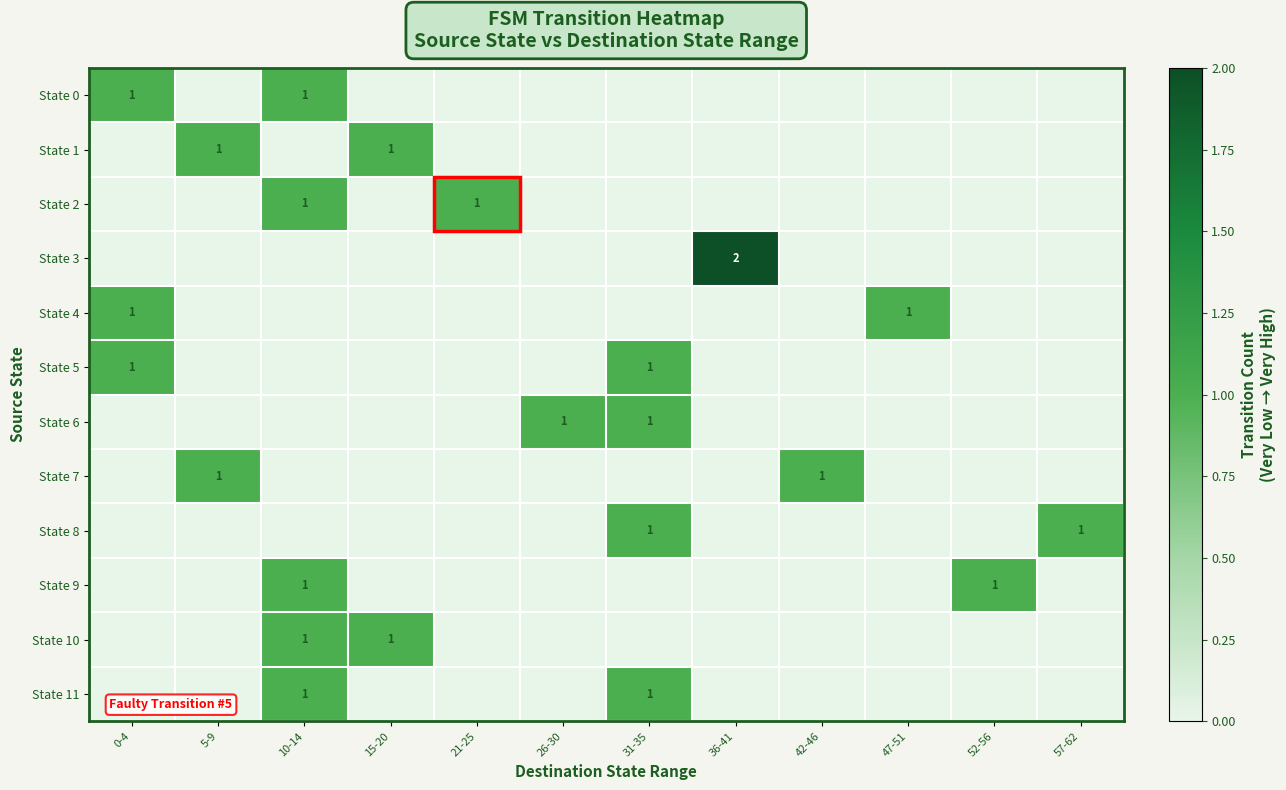

At how many categories does at least one series exceed 0?

12